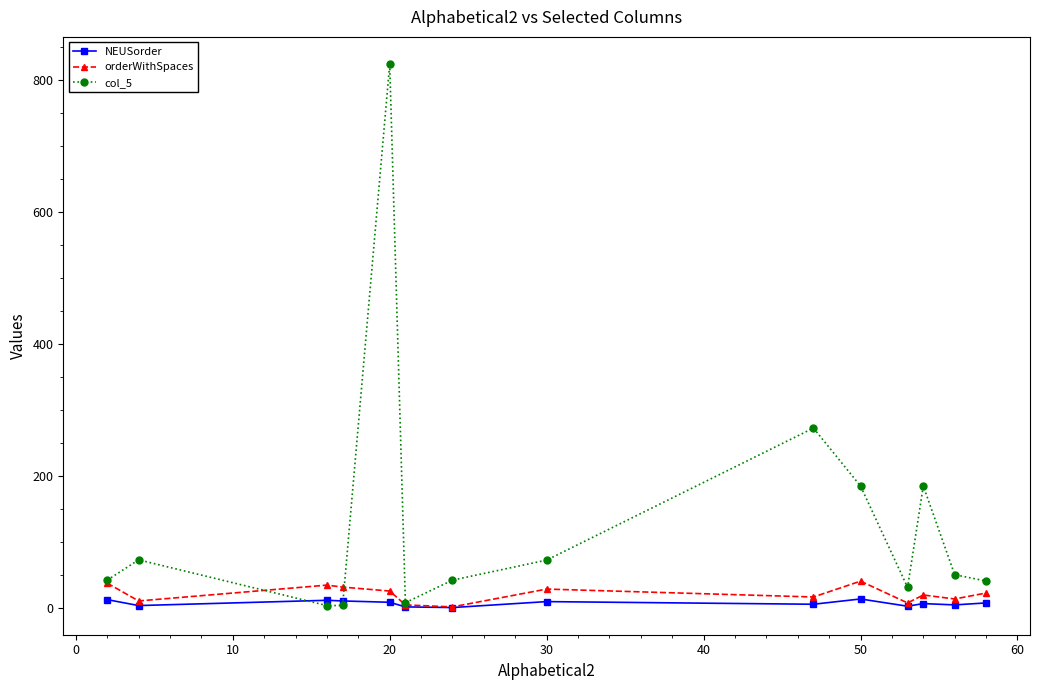

Which series has the widest spread of values?

col_5